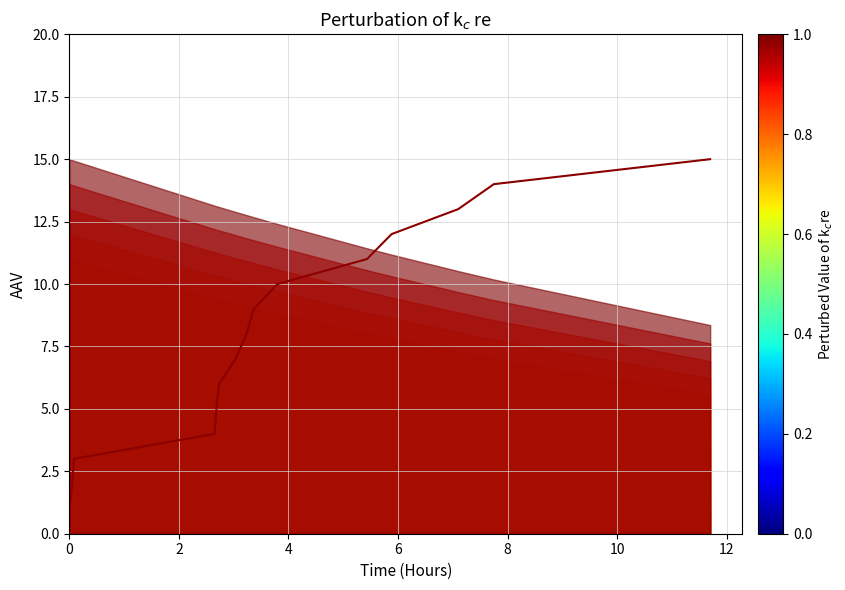

How many distinct data groups are displayed?

1